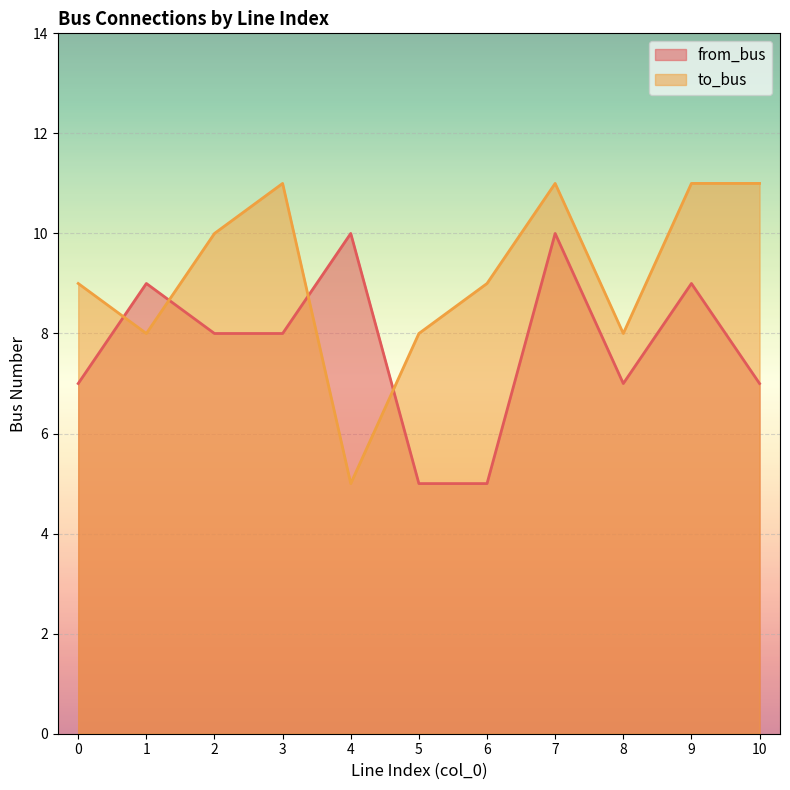

Where do to_bus and from_bus first cross each other?

0 and 1